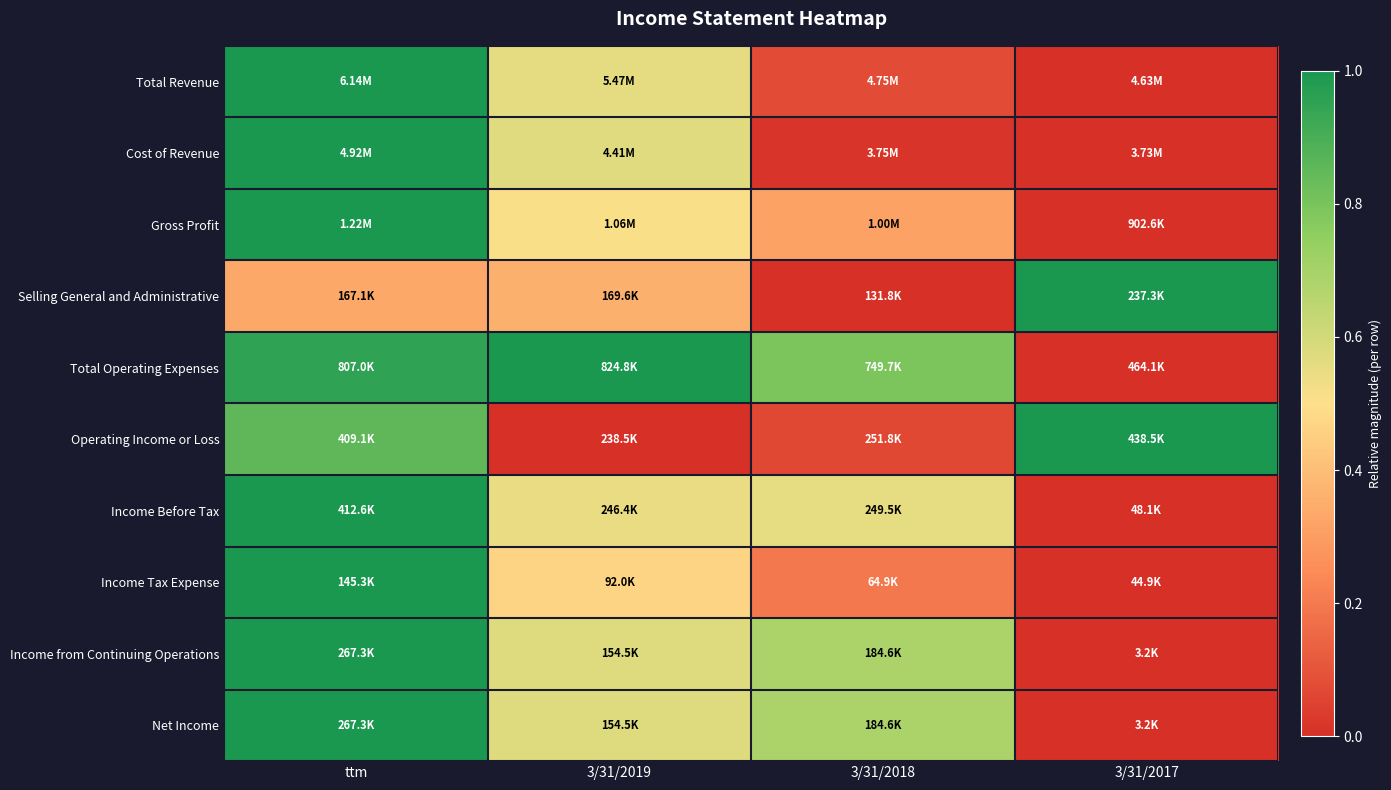

Which category has the lowest value across all series?

3/31/2017